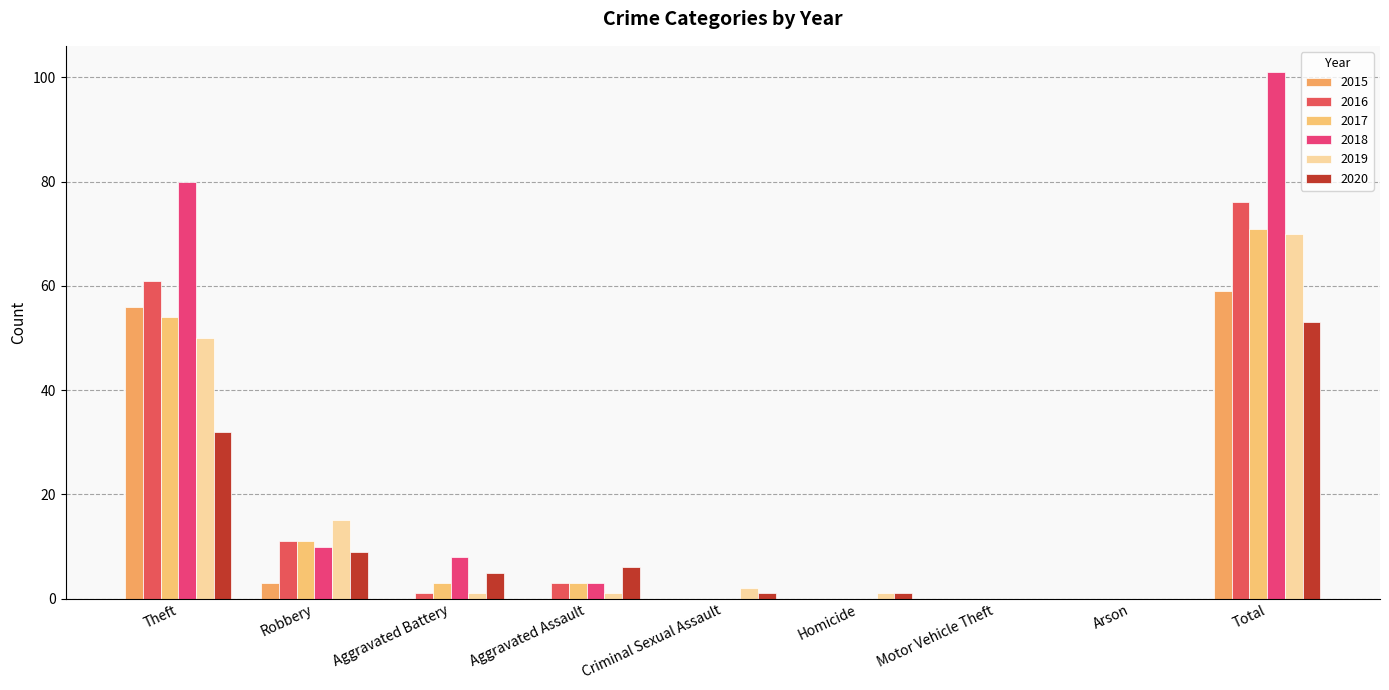

Rank the categories by 2018 value from lowest to highest.

Criminal Sexual Assault, Homicide, Motor Vehicle Theft, Arson, Aggravated Assault, Aggravated Battery, Robbery, Theft, Total